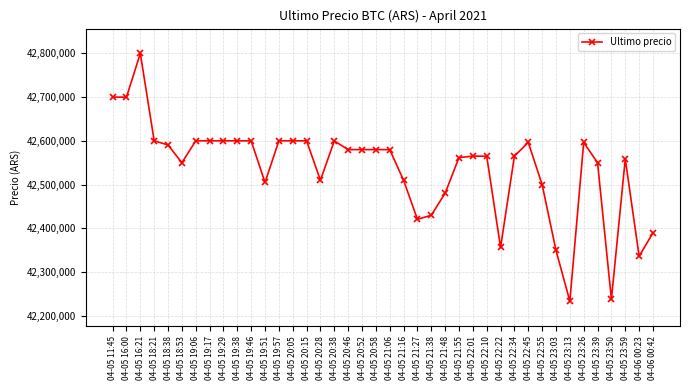

Does the chart have visible grid lines?

Yes